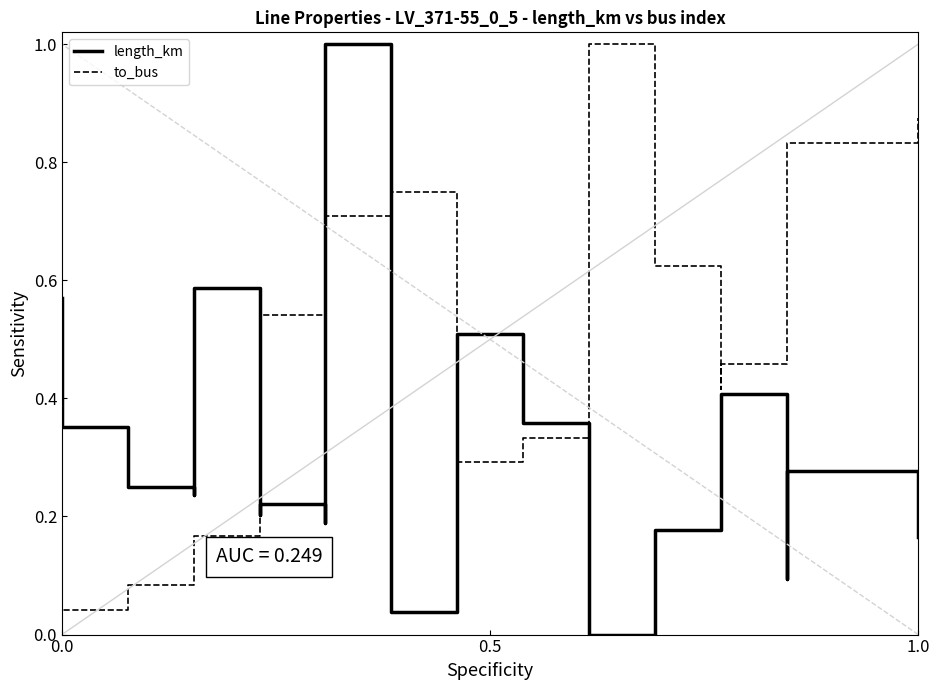

How many data points in to_bus are above 0?

19